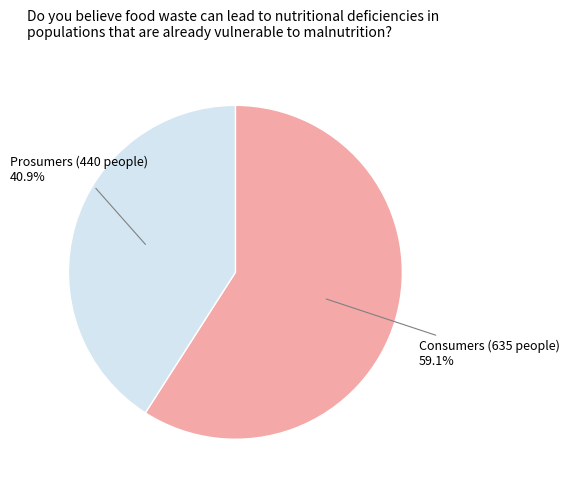

Does any single category account for the majority?

Yes